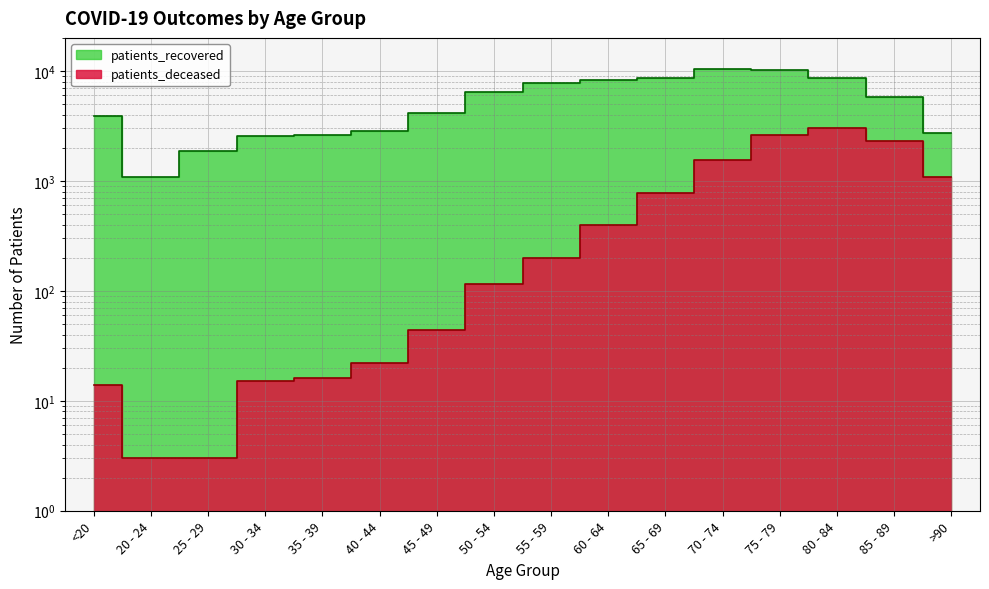

Rank the series by their maximum value, from lowest to highest.

patients_deceased, patients_recovered